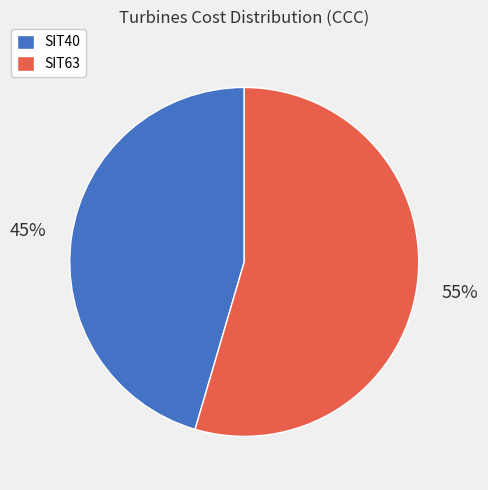

Which has a higher value, SIT40 or SIT63?

SIT63